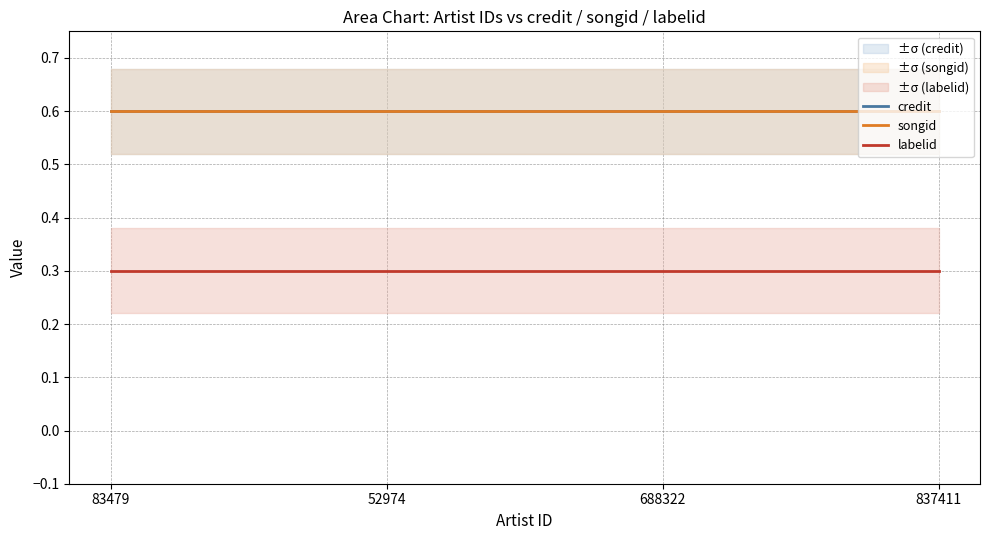

The value of credit at 52974 is 0.8. True or false?

False